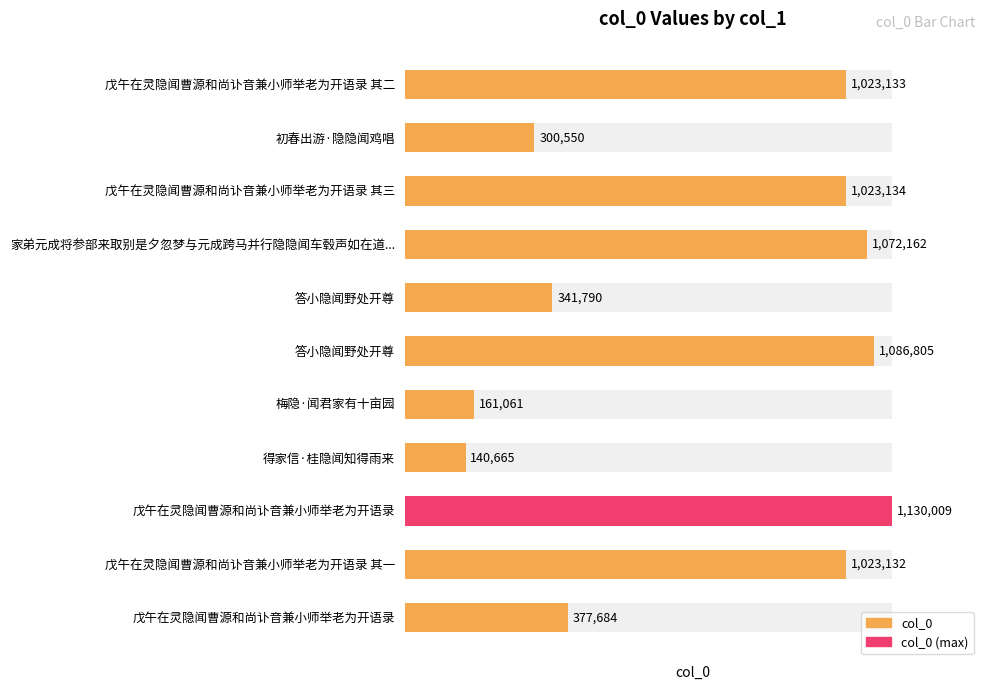

Count the number of values greater than 1023132.

5